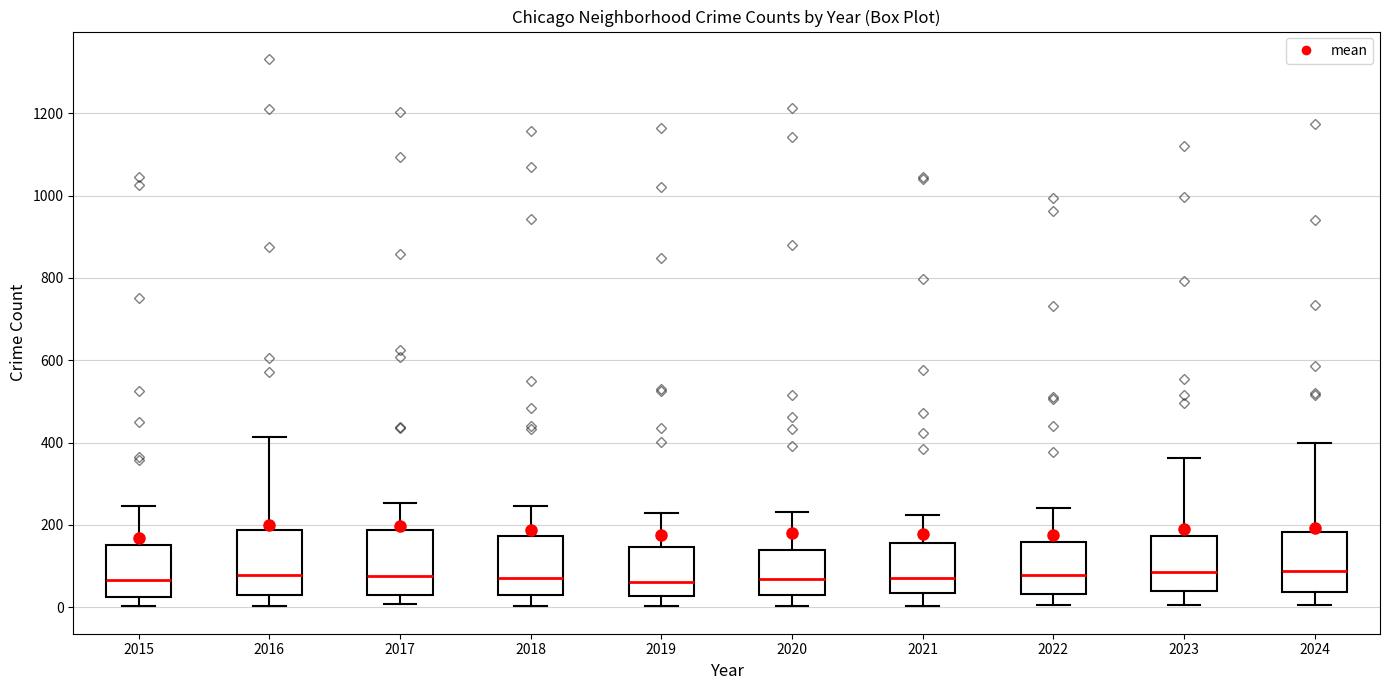

Reading left to right, read every box against the y-axis: the position of its median line, the range the box covers, and the ends of its whiskers. The values are not printed on the chart, so give them approximately, as read against the axis.

2015: median 60, box 20 to 160, whiskers 0 to 240
2016: median 80, box 40 to 180, whiskers 0 to 420
2017: median 80, box 20 to 180, whiskers 0 to 260
2018: median 80, box 20 to 180, whiskers 0 to 240
2019: median 60, box 20 to 140, whiskers 0 to 240
2020: median 60, box 20 to 140, whiskers 0 to 240
2021: median 80, box 40 to 160, whiskers 0 to 220
2022: median 80, box 40 to 160, whiskers 0 to 240
2023: median 80, box 40 to 180, whiskers 0 to 360
2024: median 80, box 40 to 180, whiskers 0 to 400